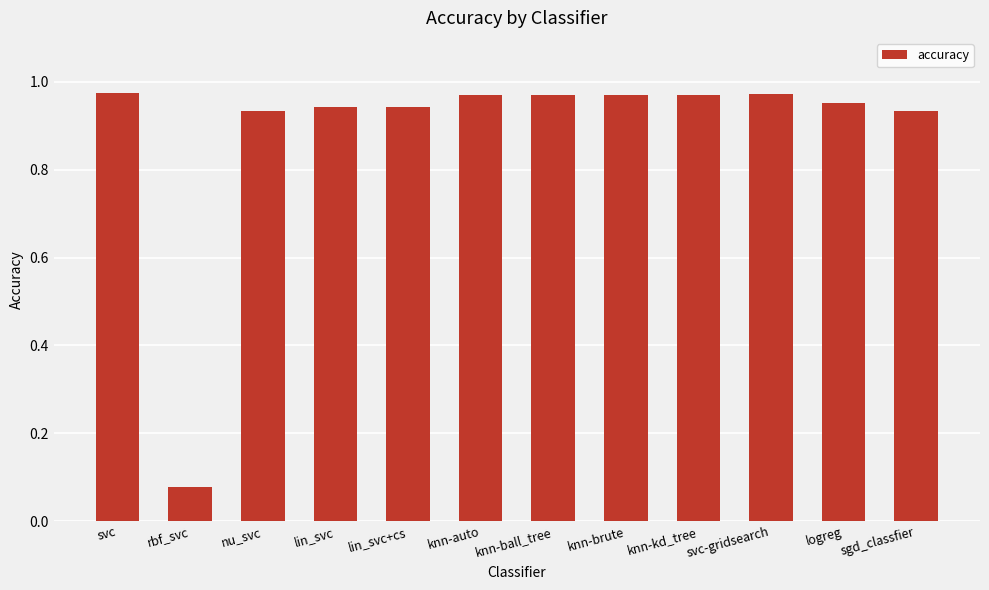

What is the label of the 9th bar from the left?

knn-kd_tree